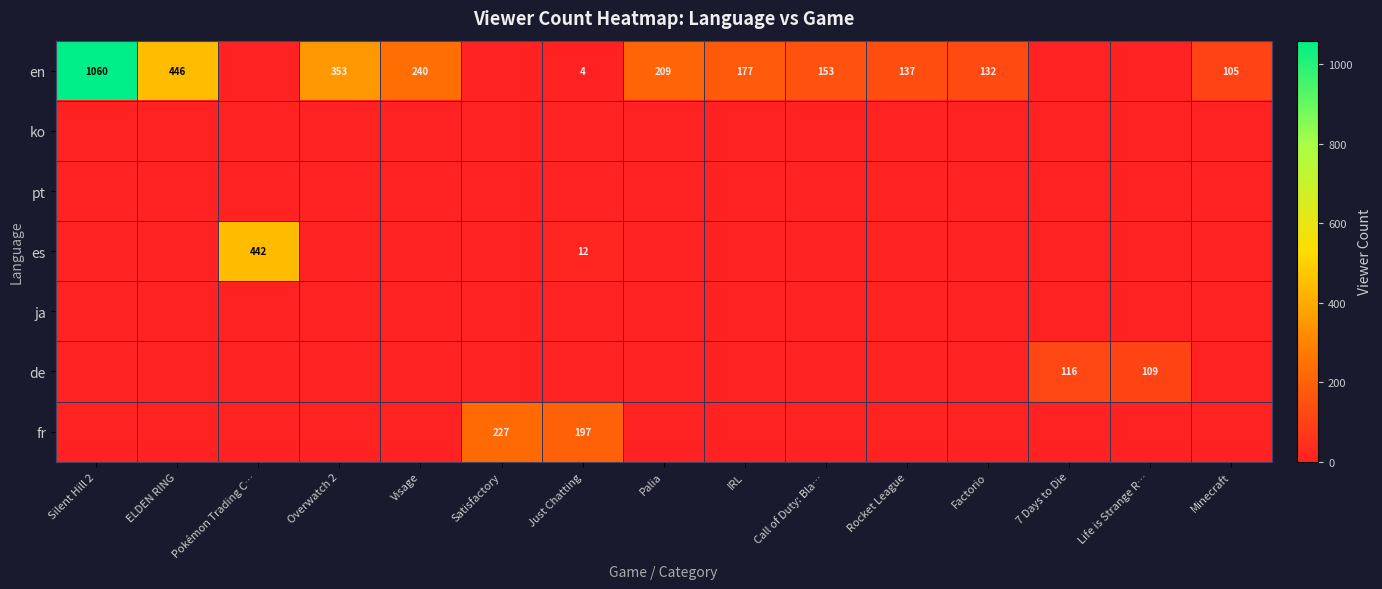

The value of en at Palia is 127. True or false?

False